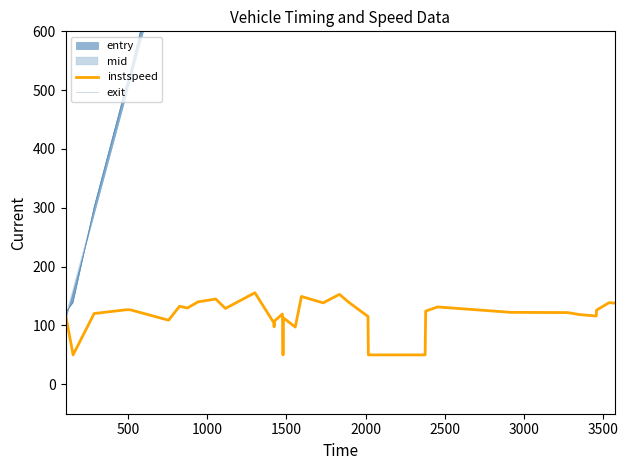

True or false: exit and instspeed cross at least once.

False